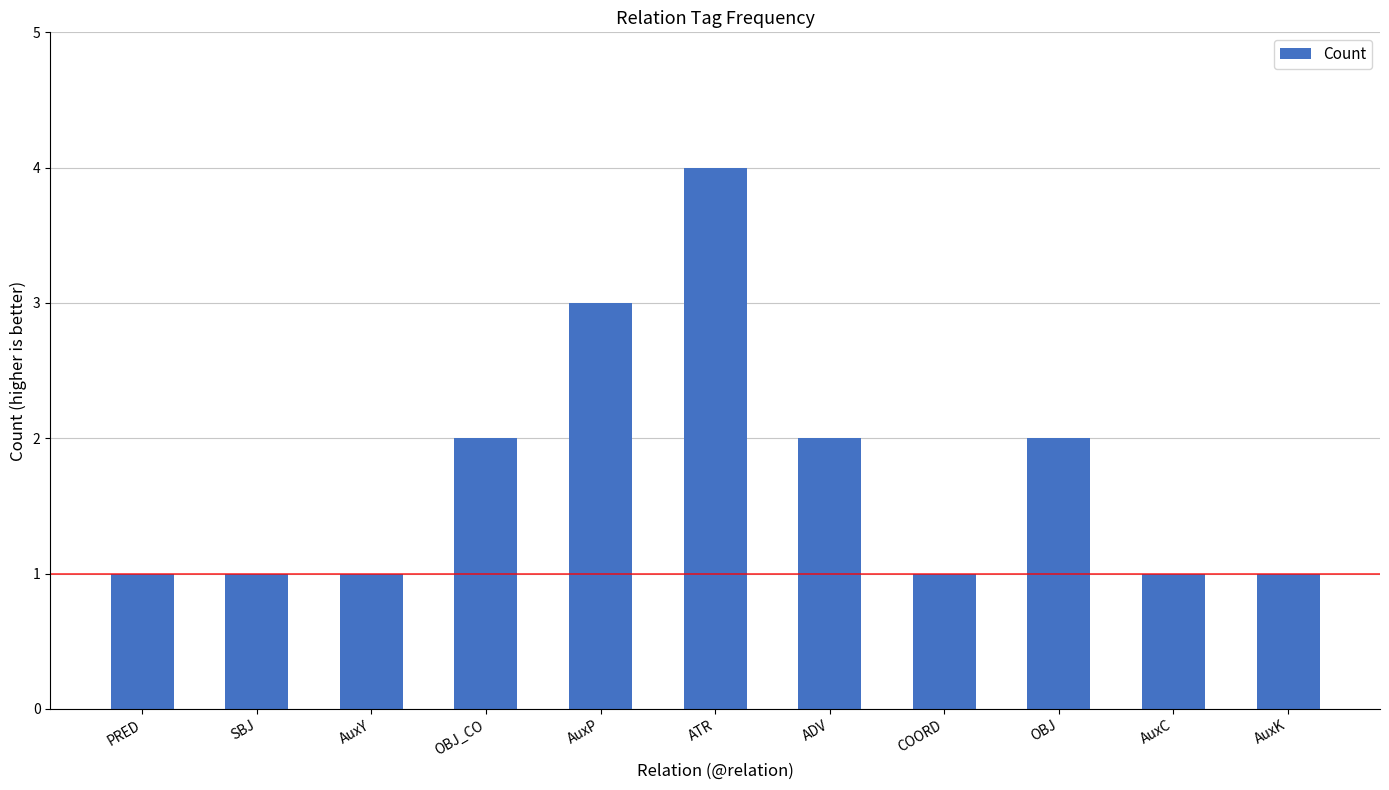

What is the value of the 4th bar from the left?

2